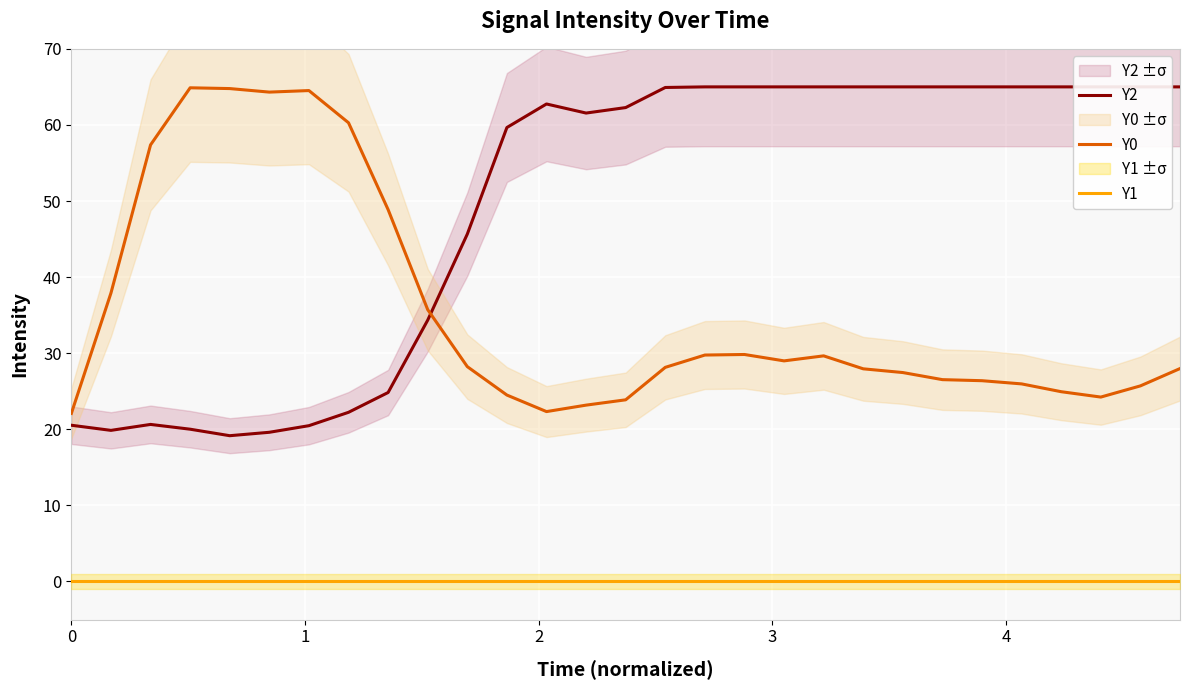

True or false: Y1 and Y0 intersect in this chart.

False